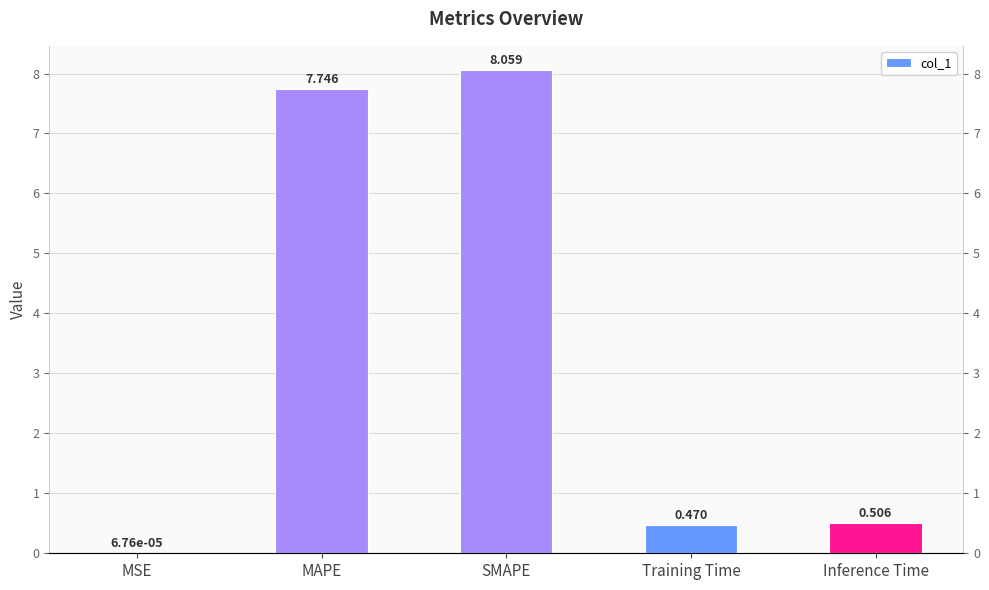

Reading right to left, list all the values displayed in this chart.

0.5	0.5	8.1	7.7	0.0